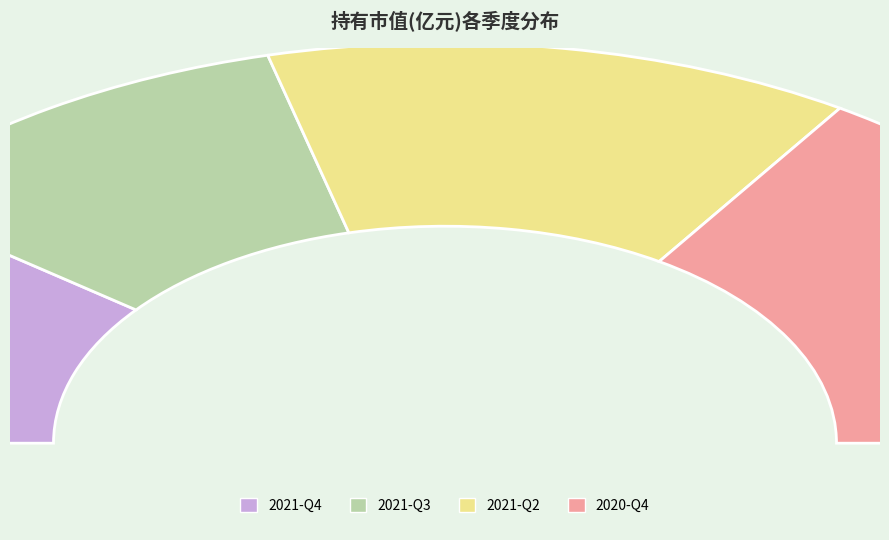

True or false: 2021-Q2 accounts for 37% of the total.

False